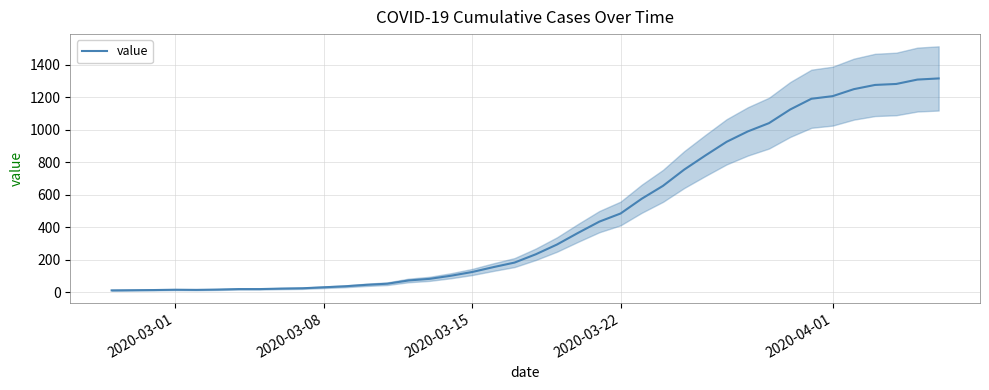

What is the difference between the maximum and second lowest values?

1303